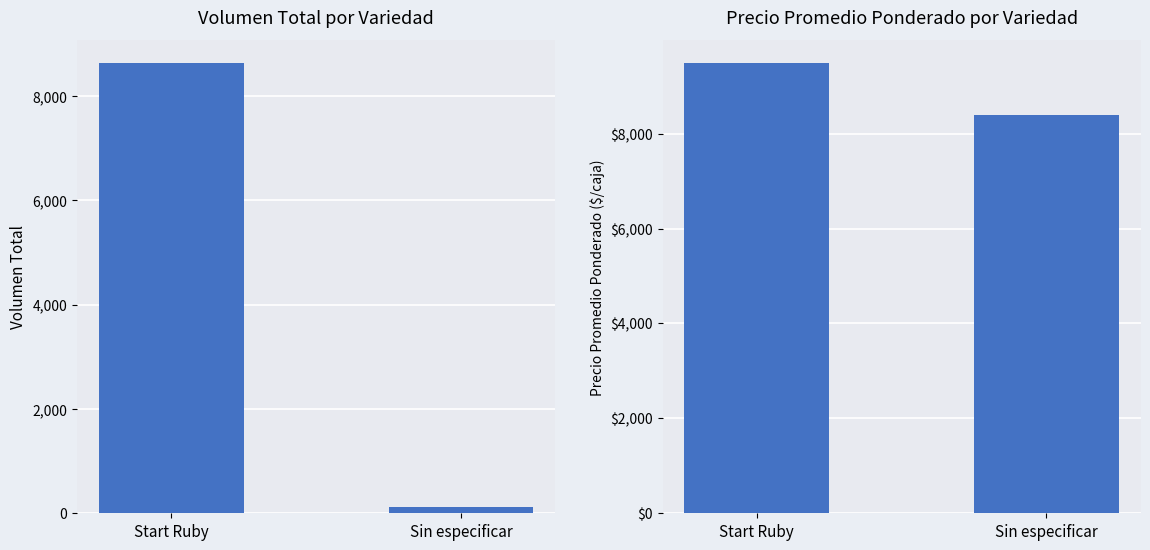

What is the maximum value for Precio promedio ponderado?

9496